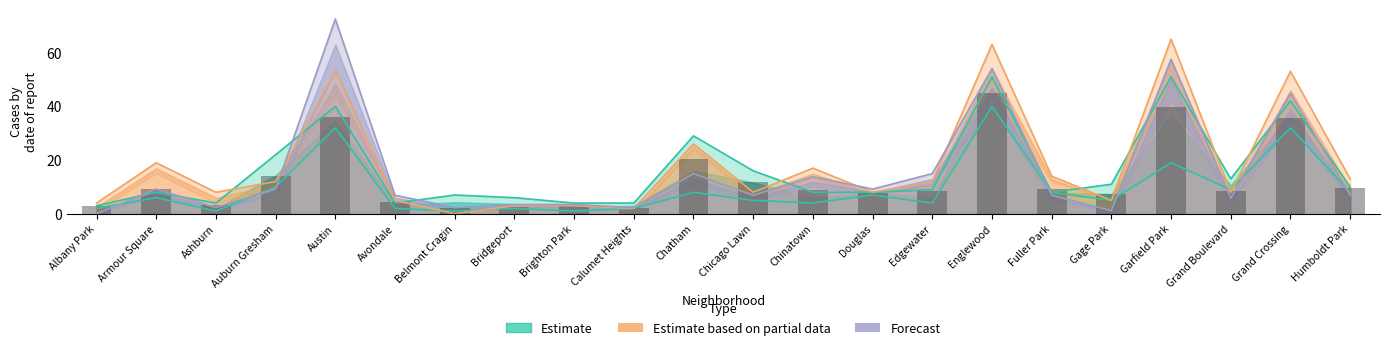

Are the bars grouped side by side (vs. stacked)?

Yes